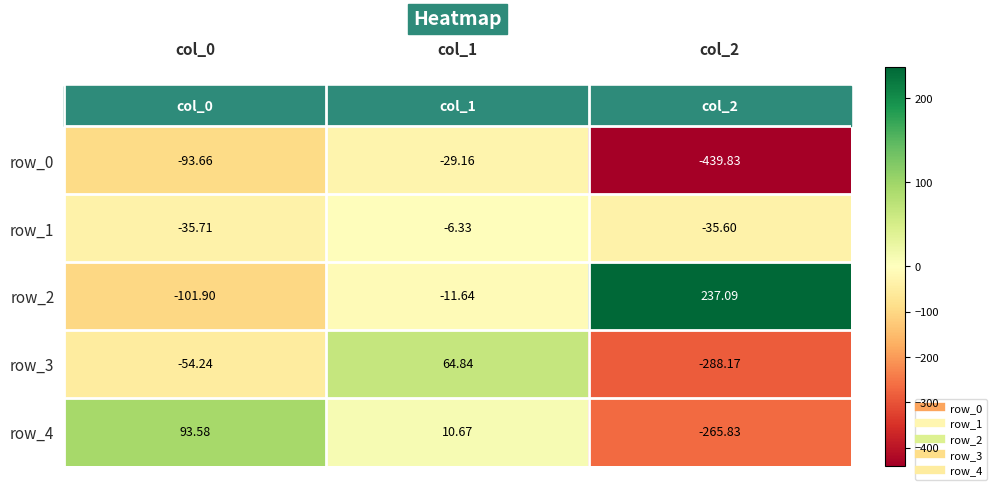

What is the spread (max minus min) of values at col_1?

94.0